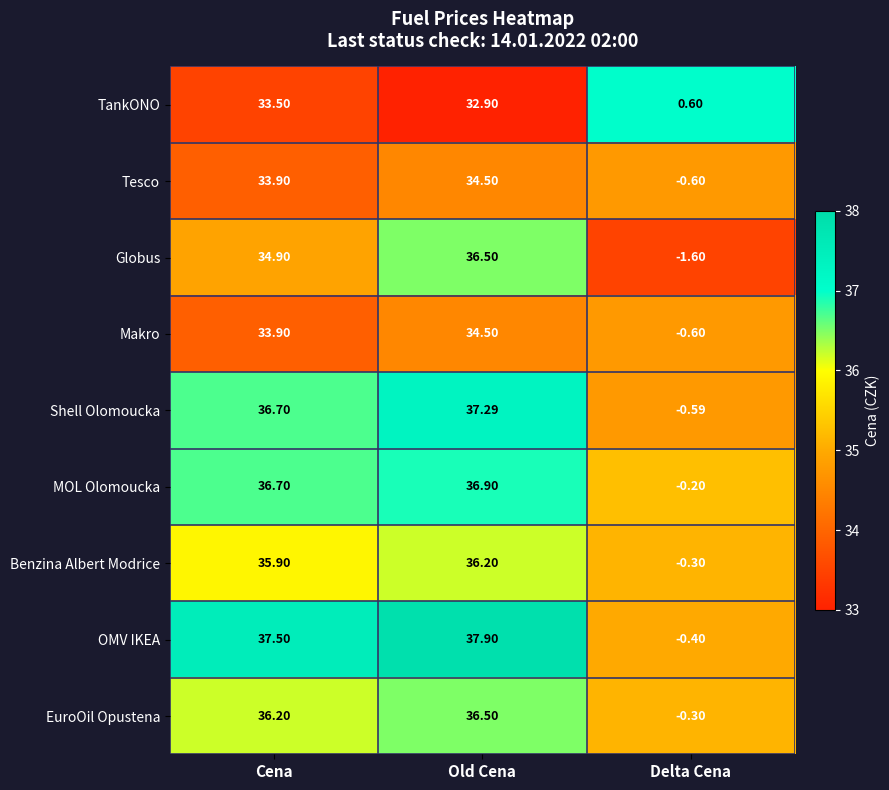

Is the value of MOL Olomoucka at Delta Cena greater than the value of TankONO at Cena?

No